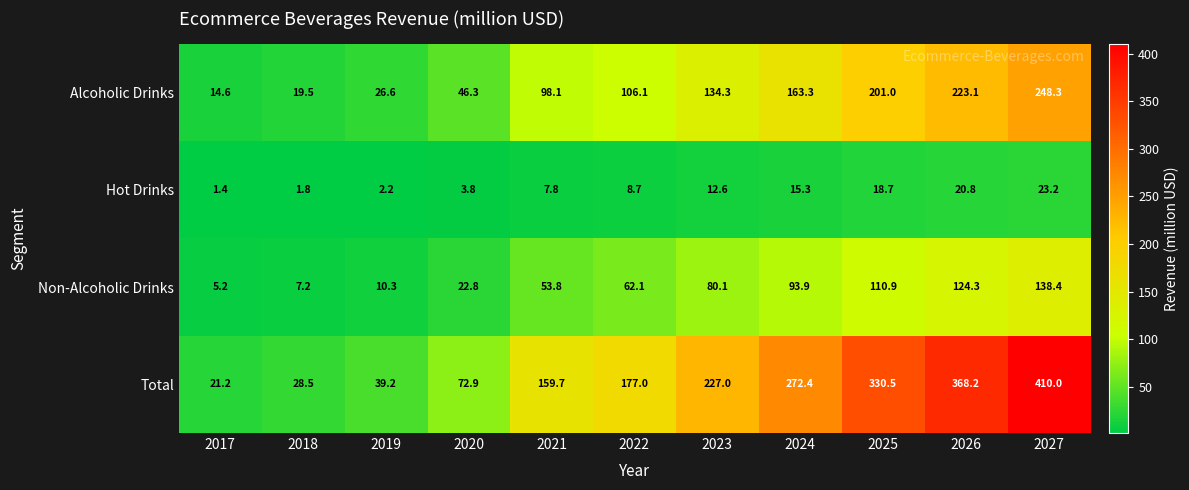

Rank the series at 2023 from highest to lowest value.

Total, Alcoholic Drinks, Non-Alcoholic Drinks, Hot Drinks